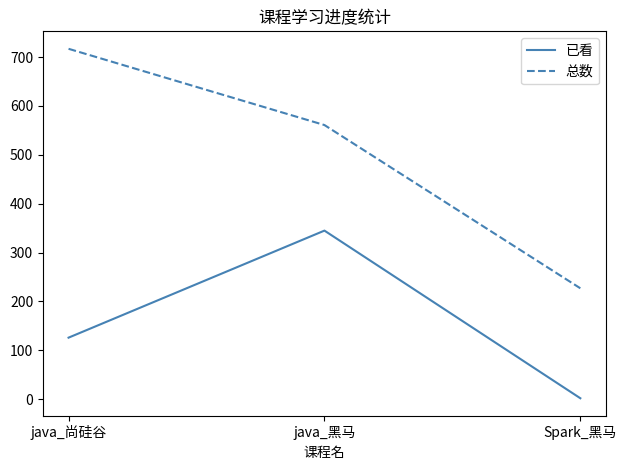

True or false: 总数 has a value of 561 at java_黑马.

True